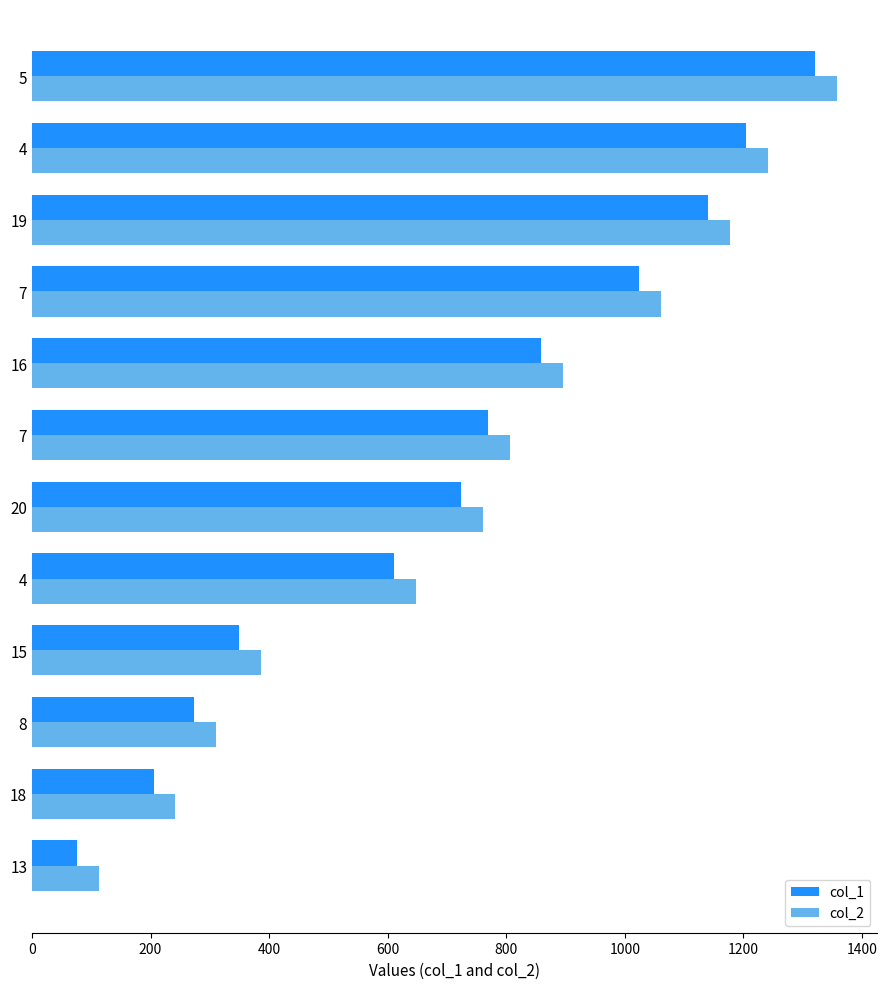

How many categories are shown in the chart?

12